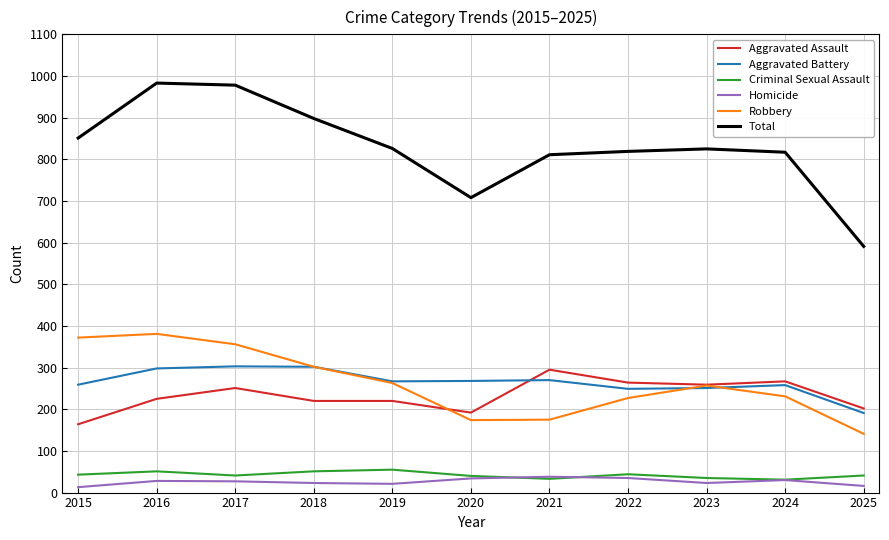

What value does the Criminal Sexual Assault series have at 2015?

43